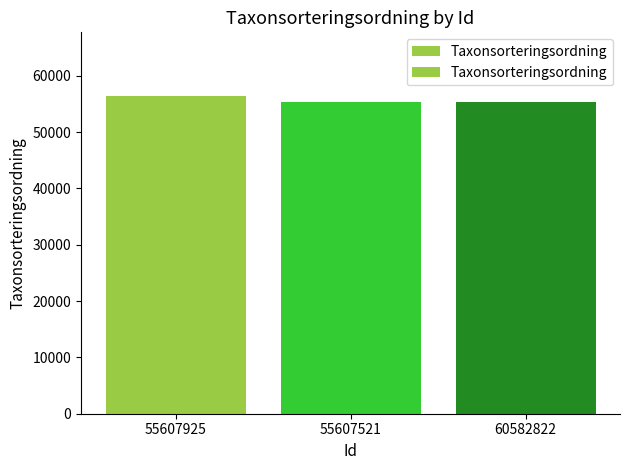

What is the label of the 3rd bar from the left?

60582822